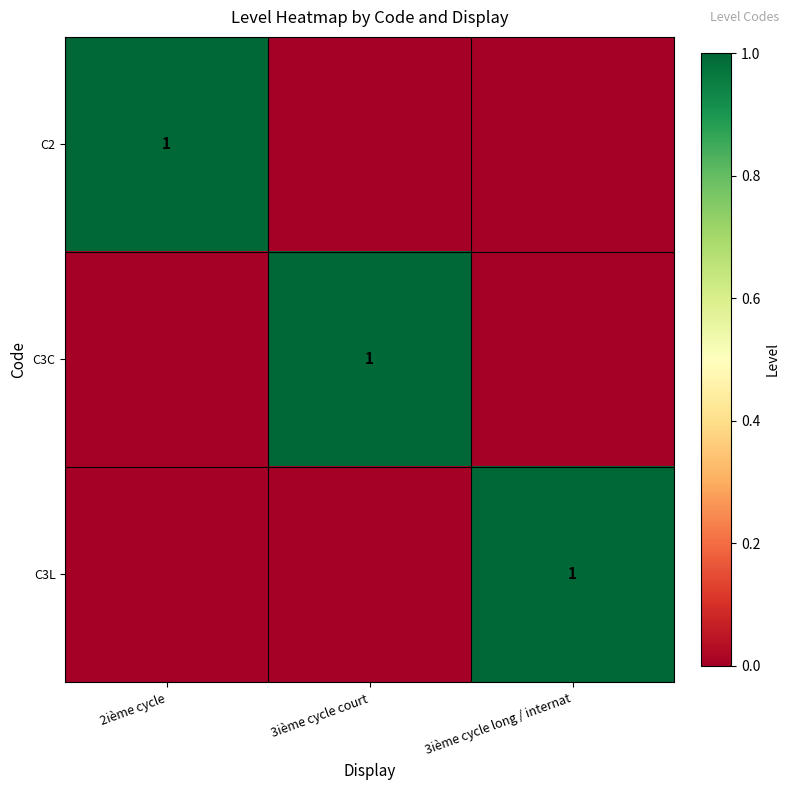

Is it true that C3C equals 1 at 3ième cycle court?

True